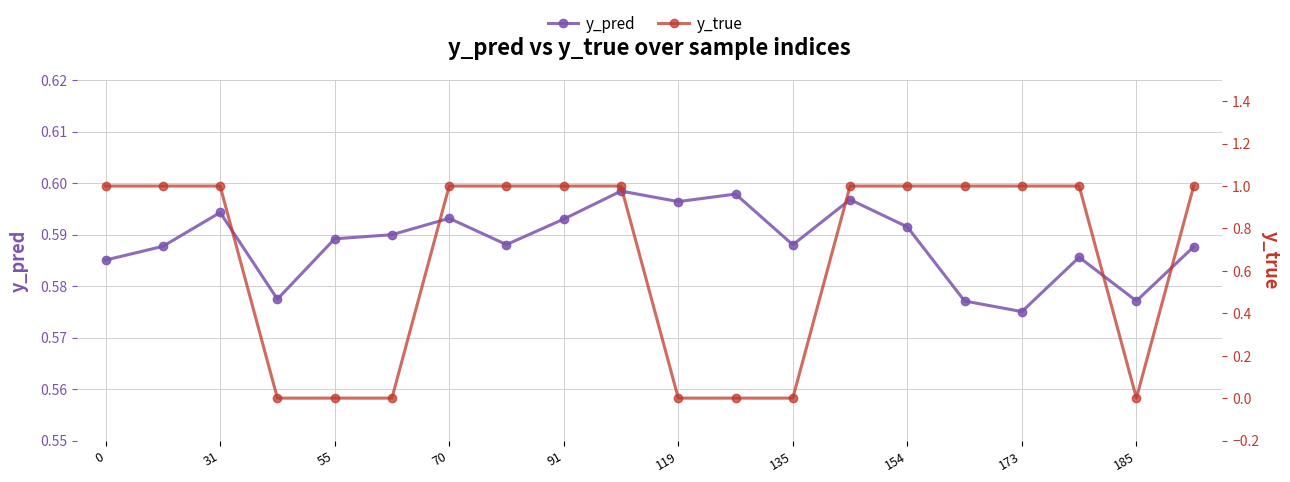

Which series has the largest total across all categories?

y_true